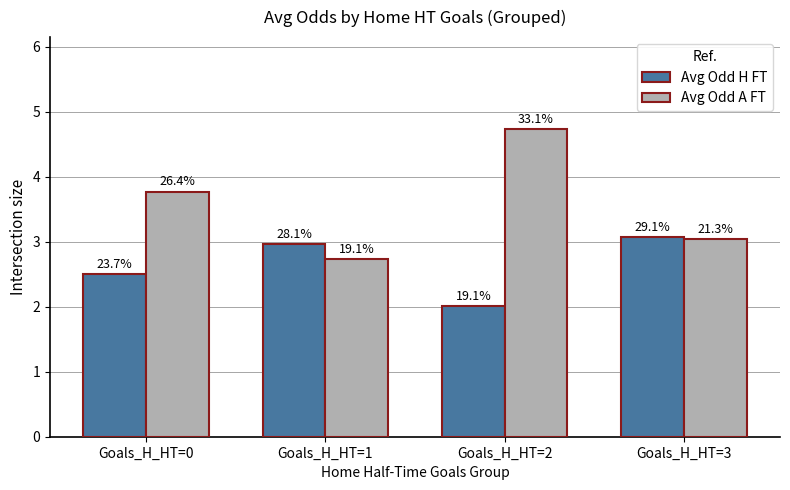

Reading right to left, extract all data points from this chart.

Avg Odd H FT: 3.1	2.0	3.0	2.5
Avg Odd A FT: 3.0	4.7	2.7	3.8